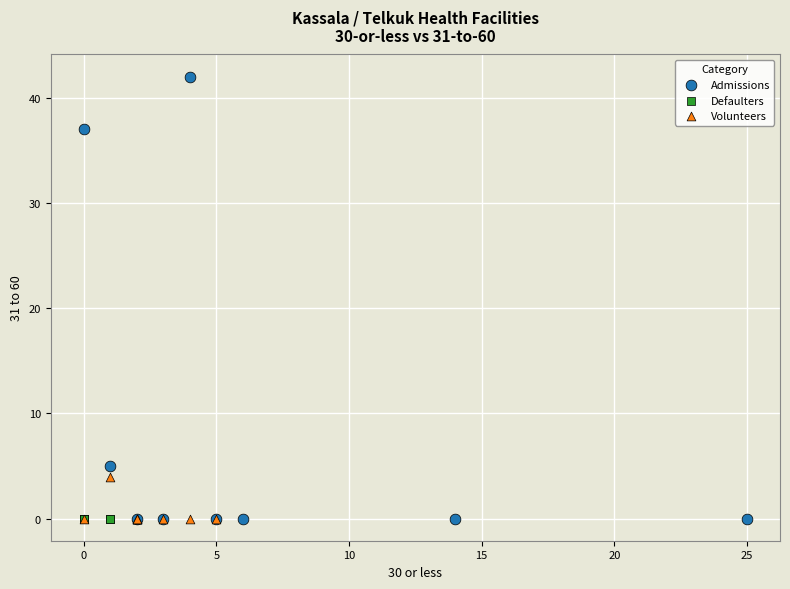

Which series reaches the maximum Y coordinate?

Admissions